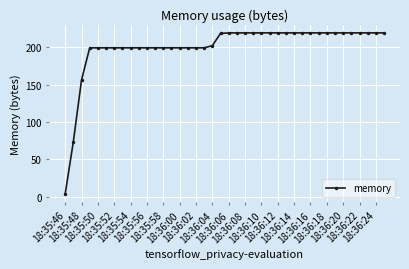

What is the maximum value shown in the chart?

219.5